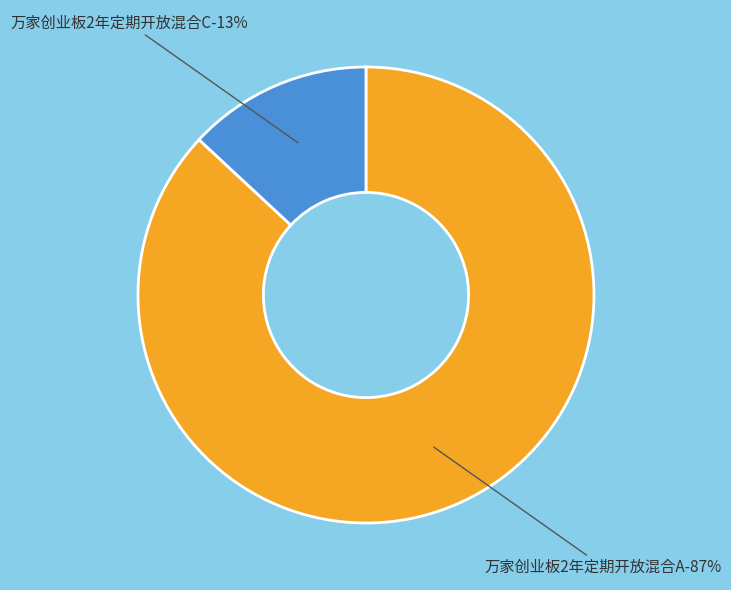

What percentage do 万家创业板2年定期开放混合C and 万家创业板2年定期开放混合A together represent?

100.0%